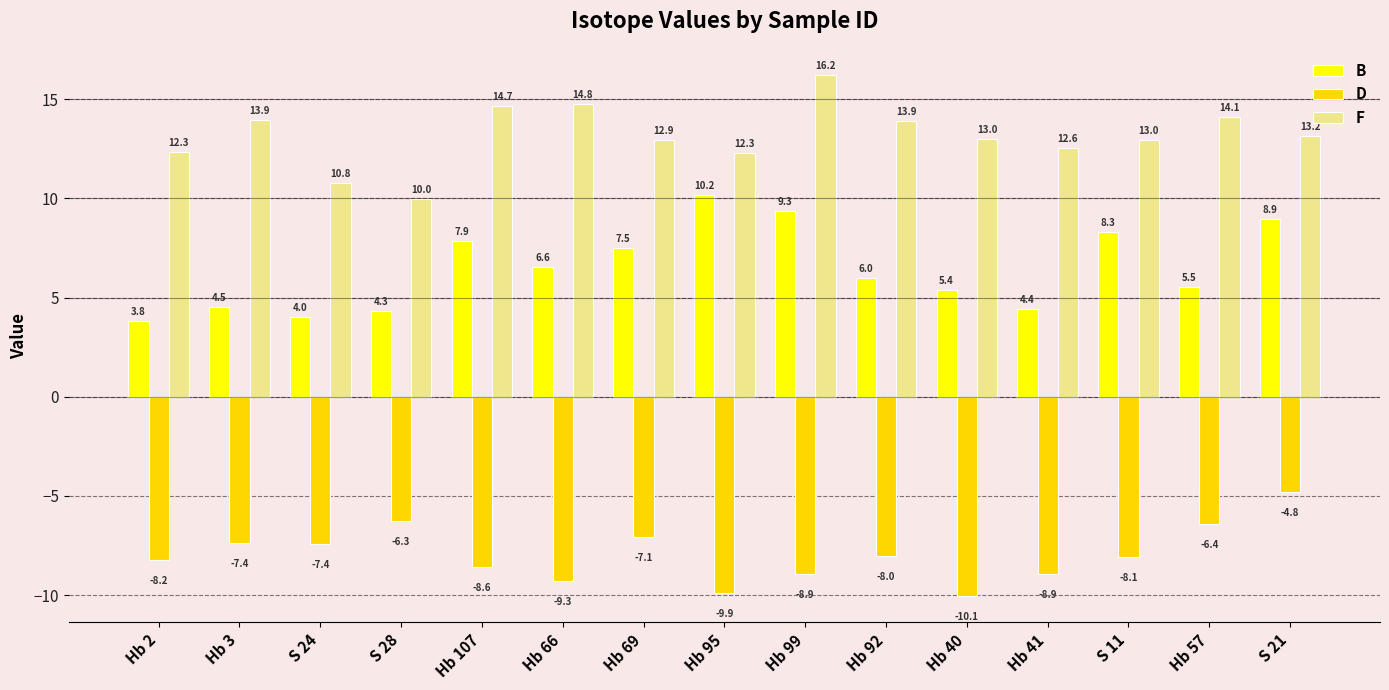

How many bars are there in each group?

3